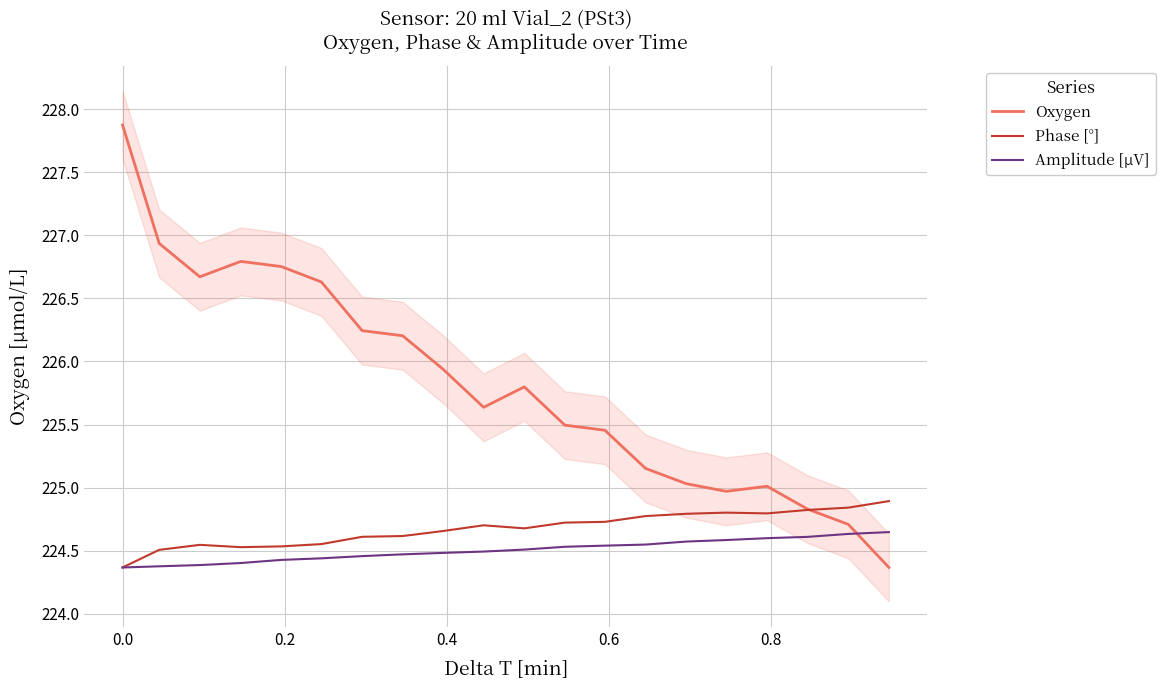

In Phase [°], how many points are lower than both neighbors (excluding endpoints)?

3